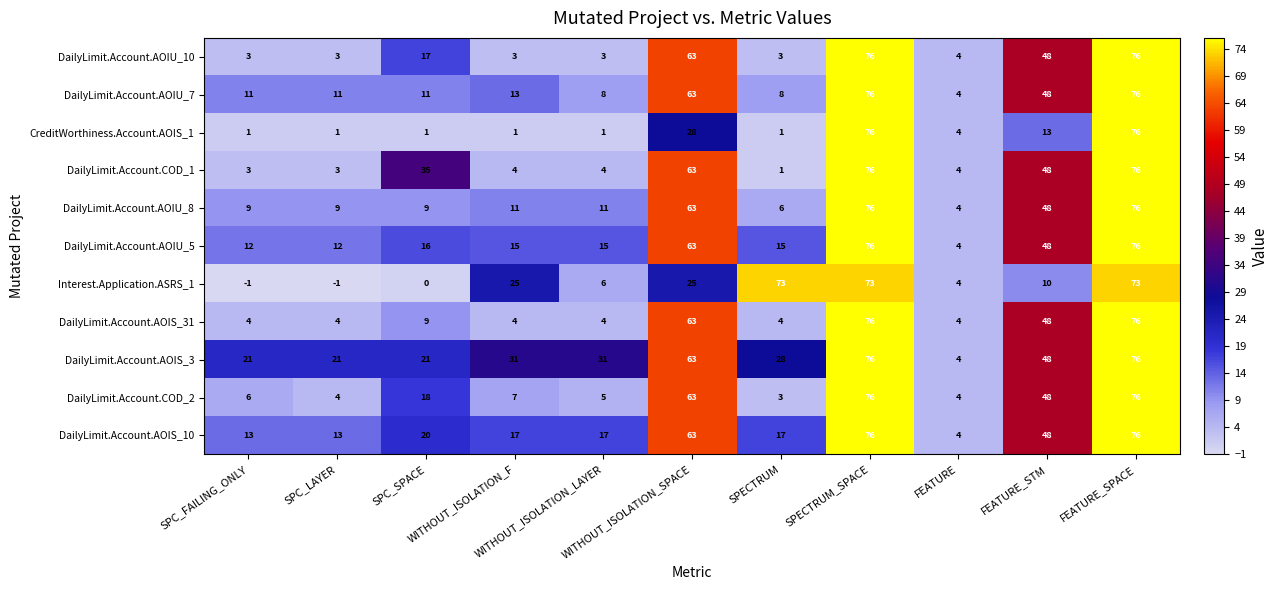

What is the average value of the DailyLimit.Account.AOIU_10 series?

27